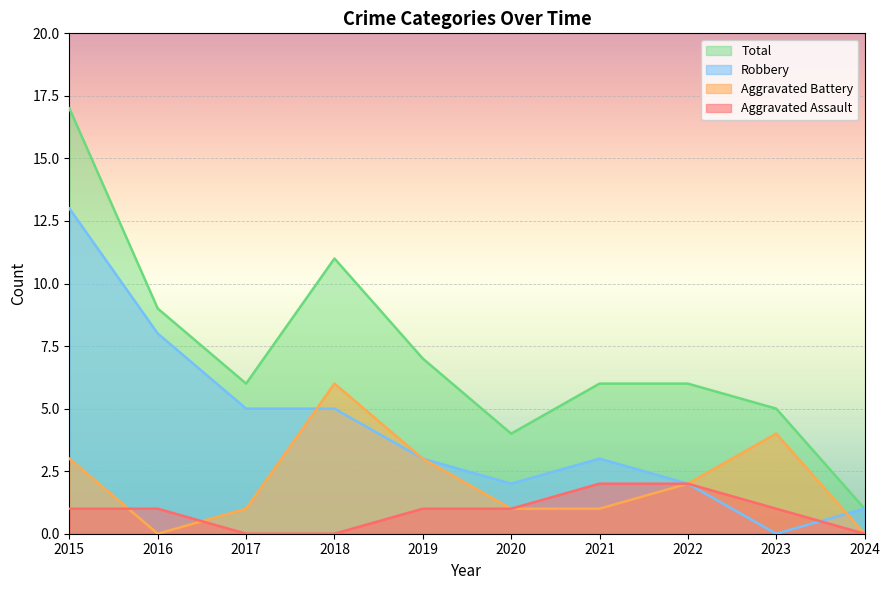

The value of Total at 2020 is 4. True or false?

True